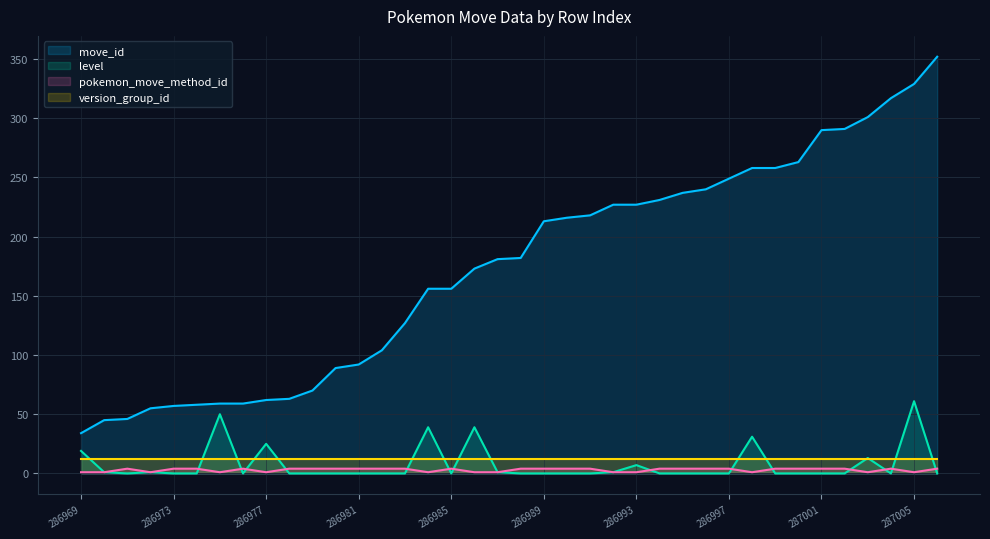

What is the maximum value for move_id?

352